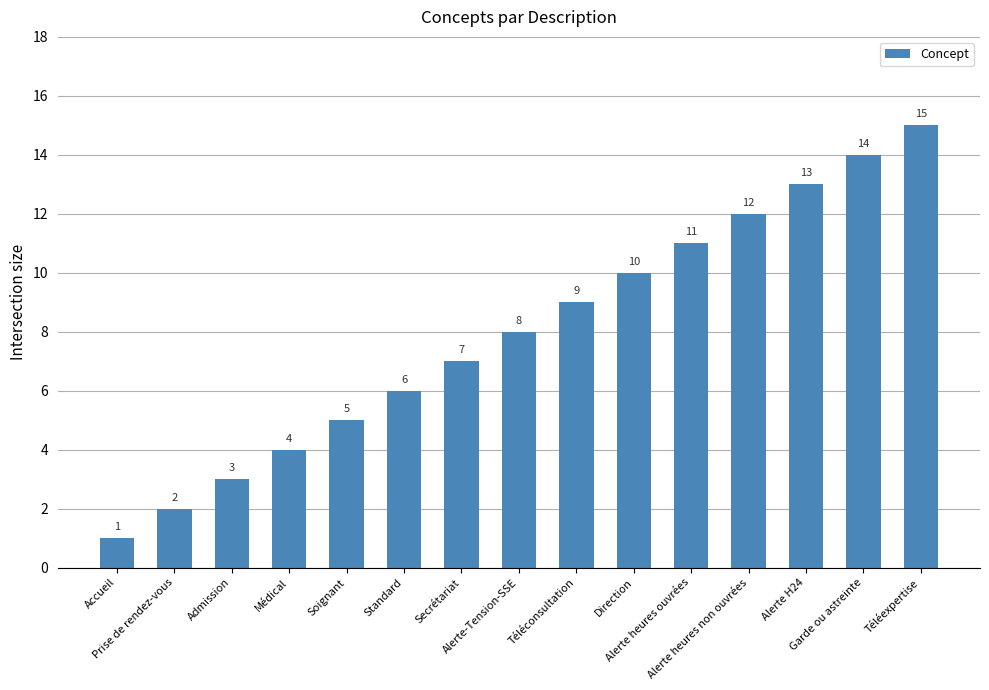

The value at Alerte-Tension-SSE is 11. True or false?

False